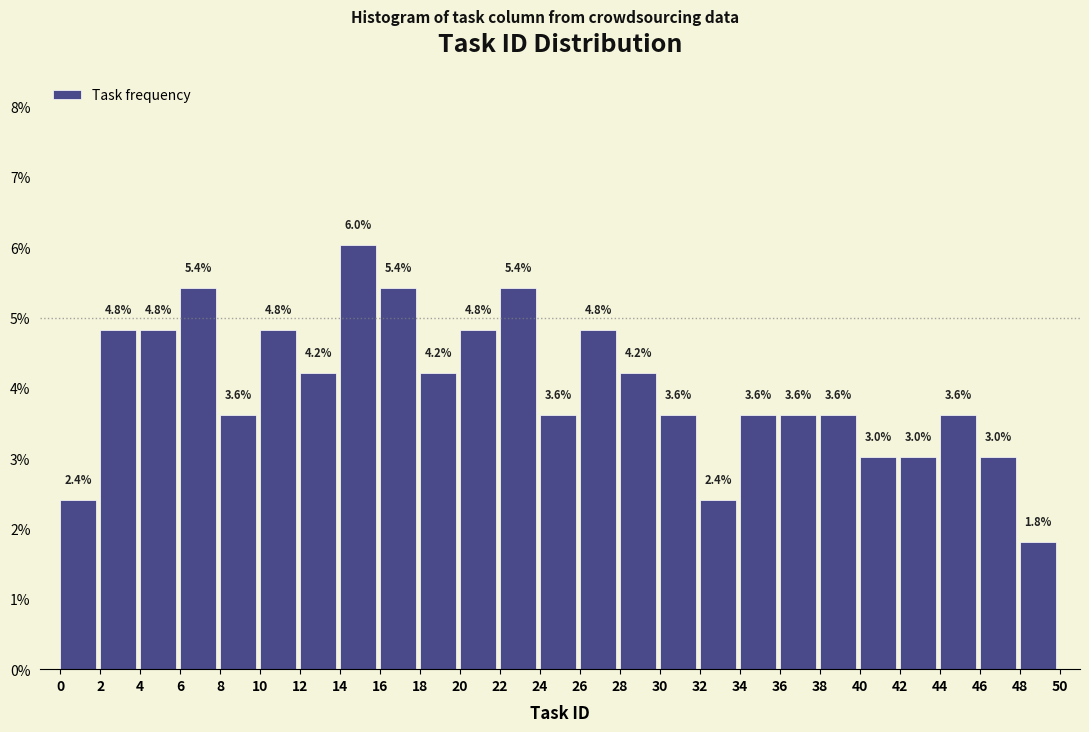

What is the height of the bar covering 22 to 24 on the x-axis?

5.4